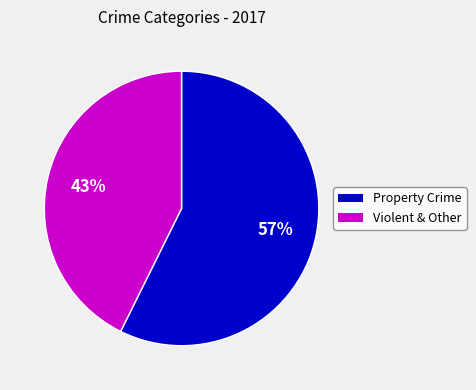

How many segments does this pie chart have?

2